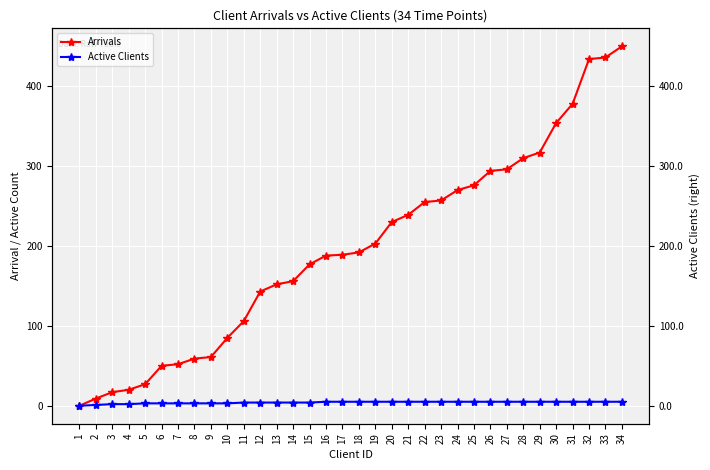

At which category does the chart reach its minimum across all series?

1